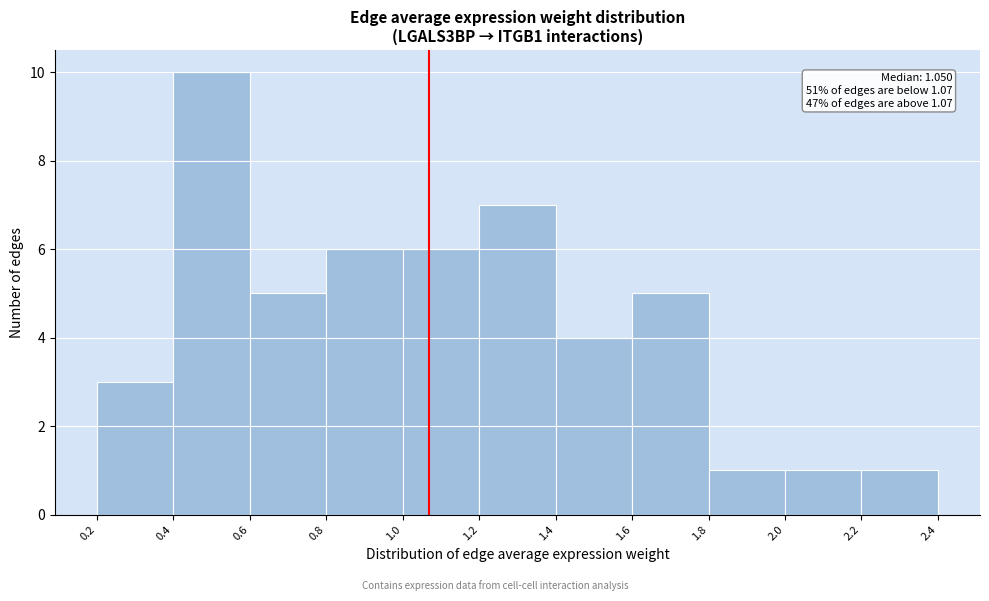

Over which range of the x-axis is the bar tallest?

0.4 to 0.6